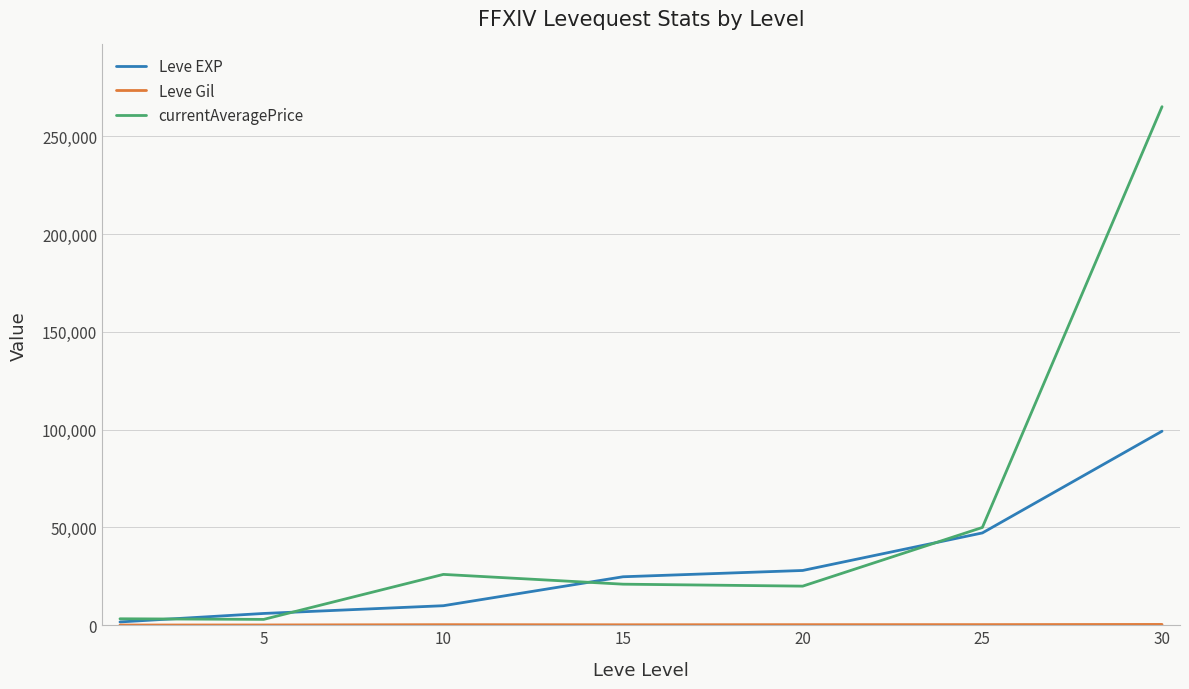

Which series has the widest spread of values?

currentAveragePrice